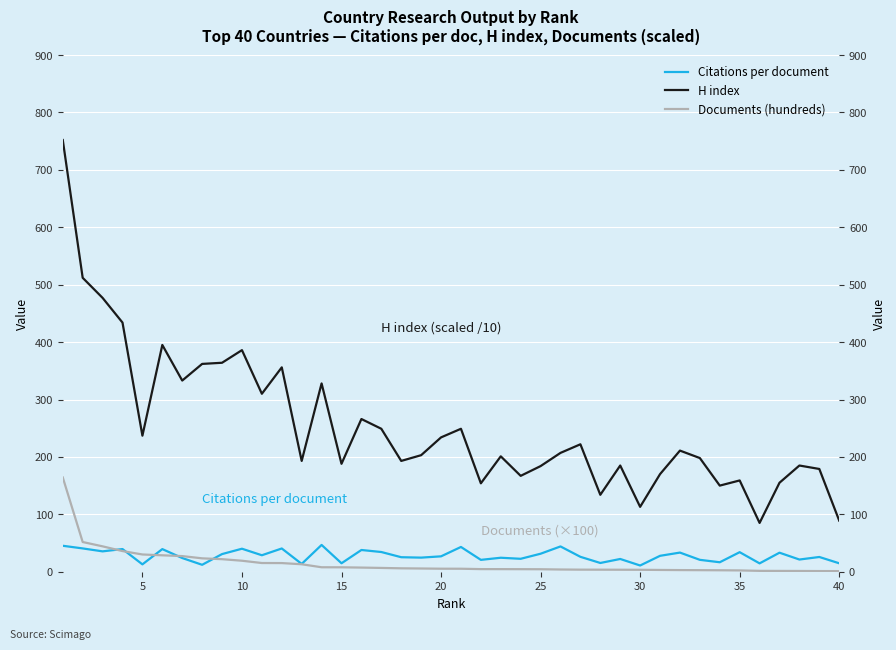

What is the maximum value shown in the chart?

752.0